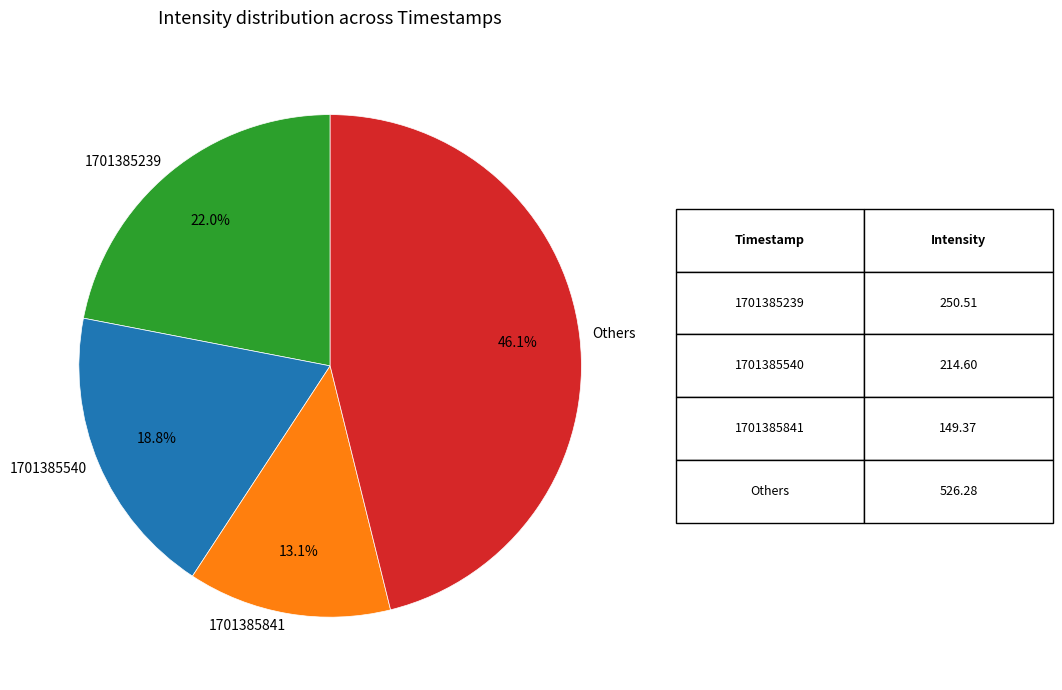

Count the number of slices in the pie.

4